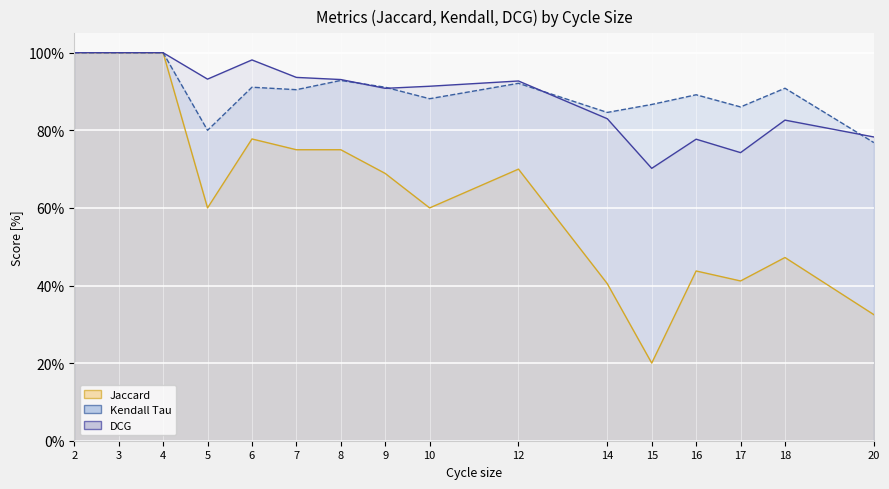

Count the Jaccard values in the range 0 to 1.

16